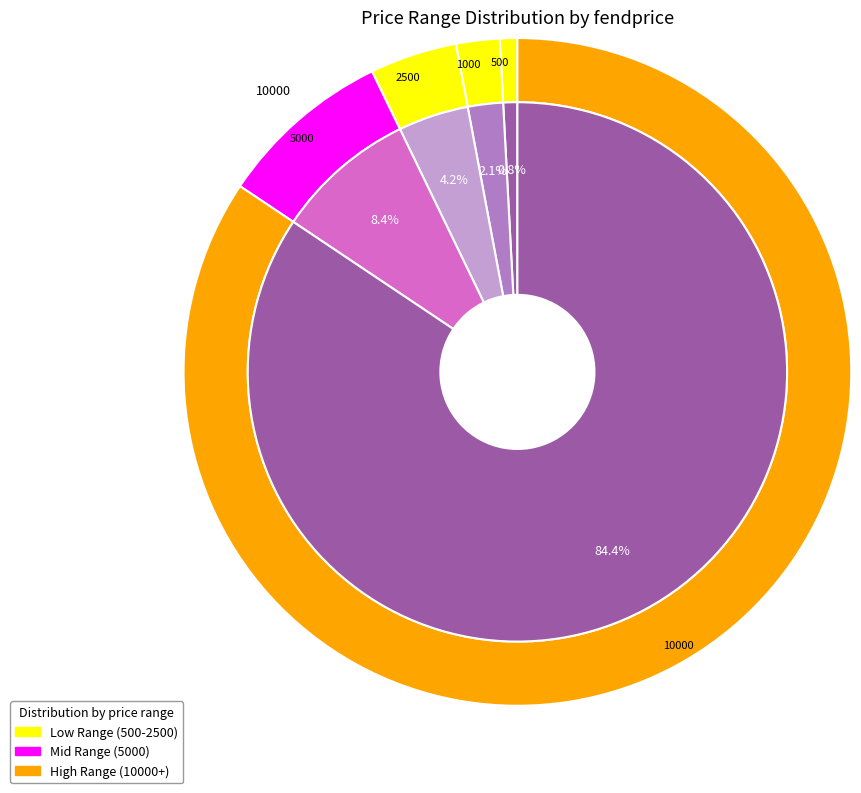

The 1000 slice represents 2% of the pie. True or false?

True